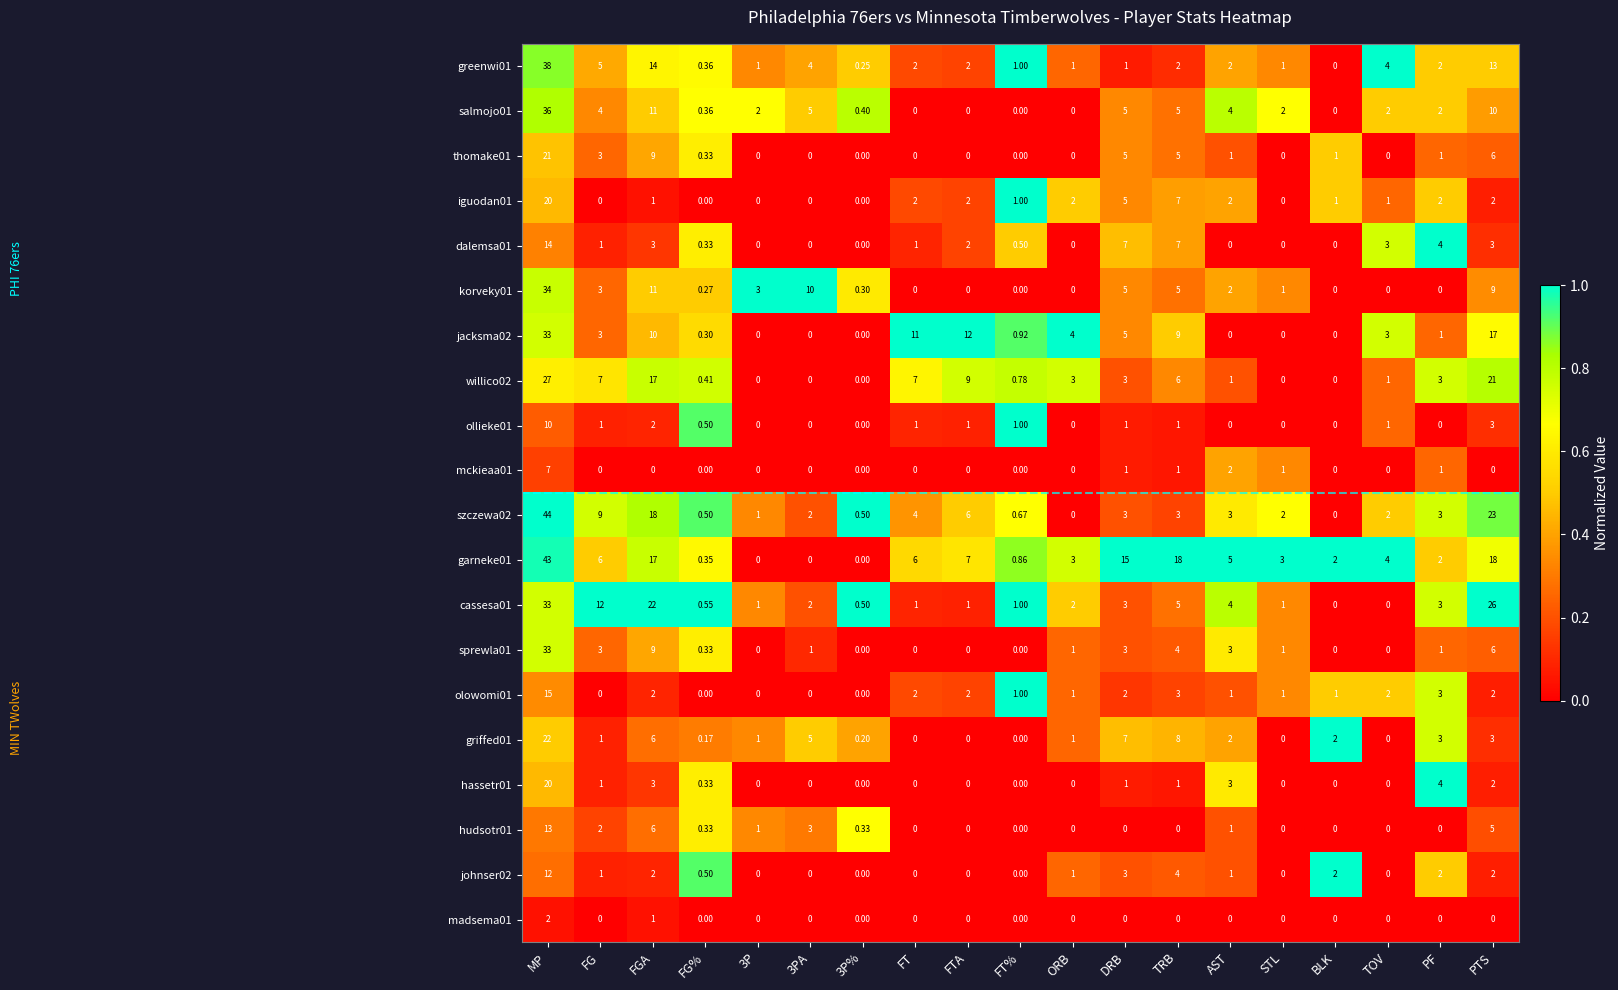

Which series has the widest spread of values?

szczewa02